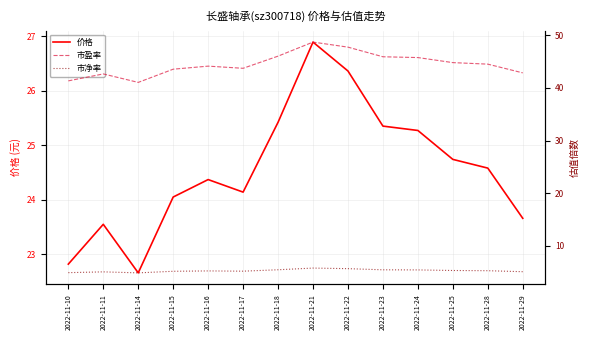

Between 2022-11-11 and 2022-11-15, which series saw the biggest shift?

市盈率